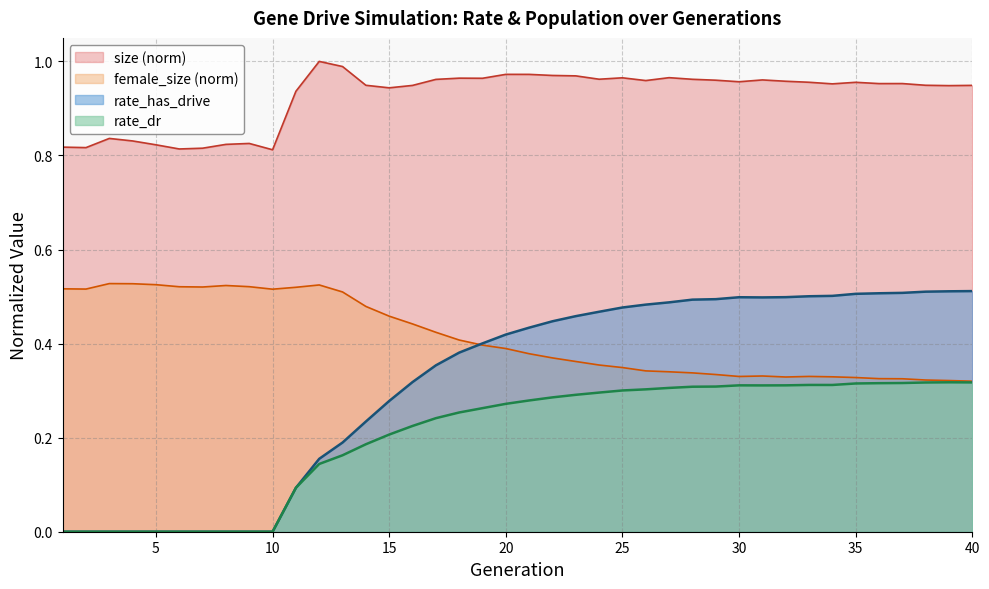

What is the difference between the second highest and second lowest values in the rate_has_drive series?

0.5